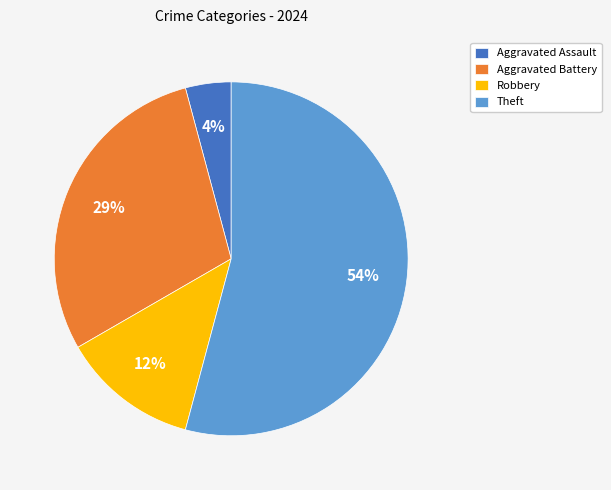

Which has a higher value, Robbery or Aggravated Assault?

Robbery